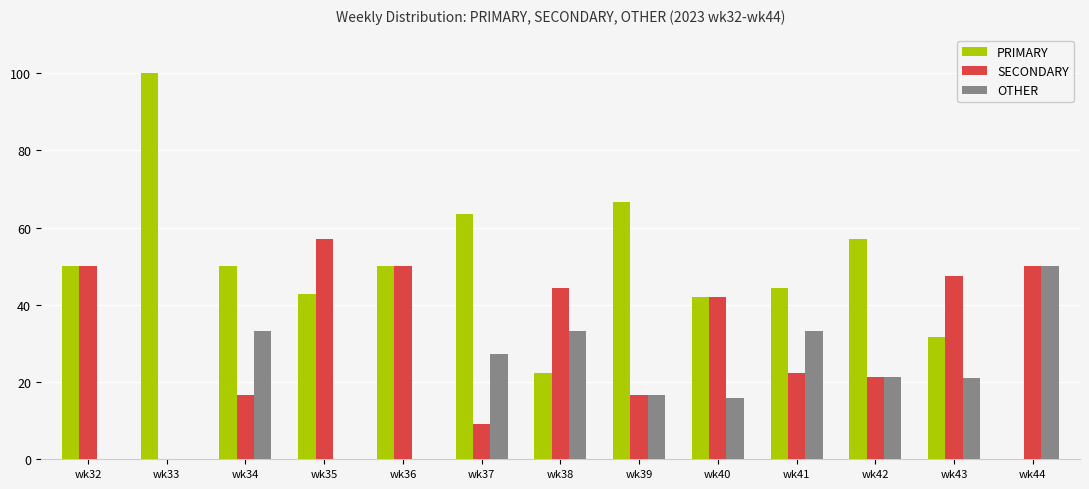

How many groups of bars are there?

13